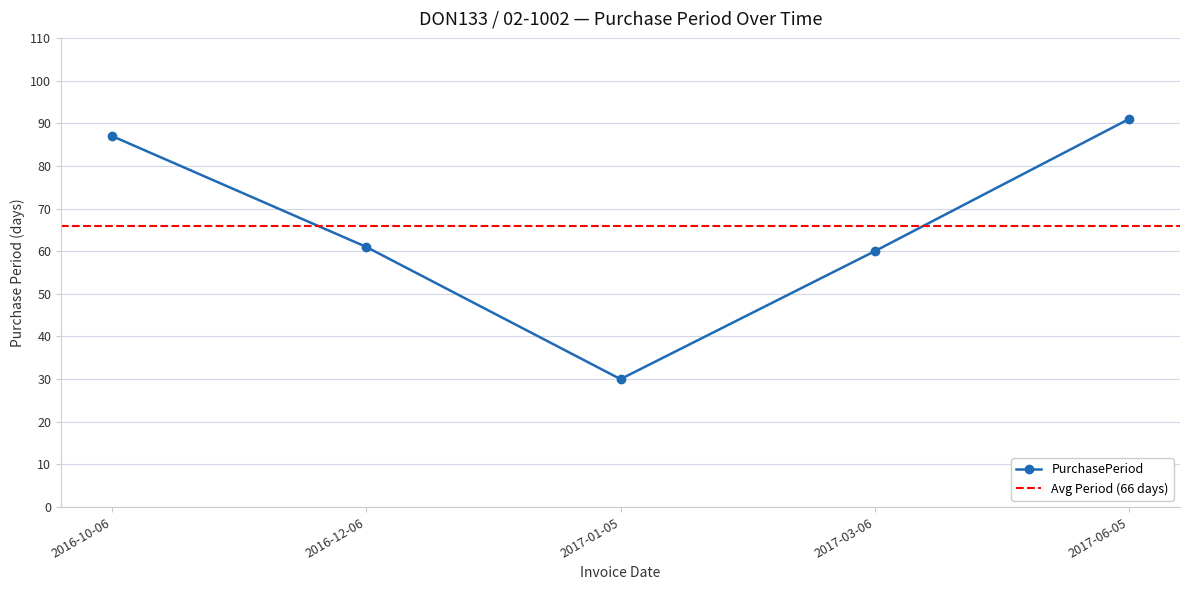

Is it true that the value at 2016-10-06 is 87?

True